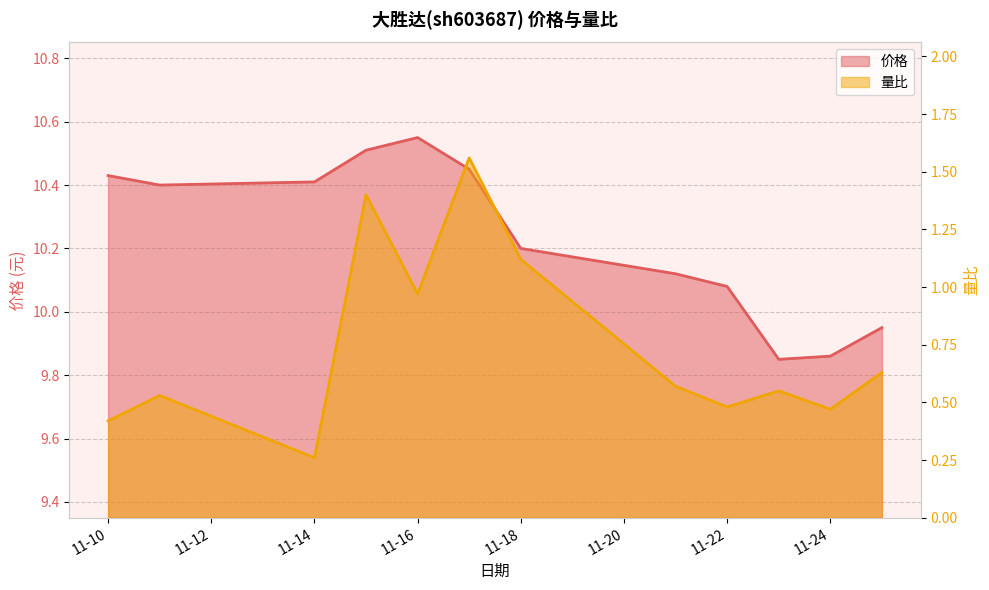

True or false: 量比 and 价格 intersect in this chart.

False